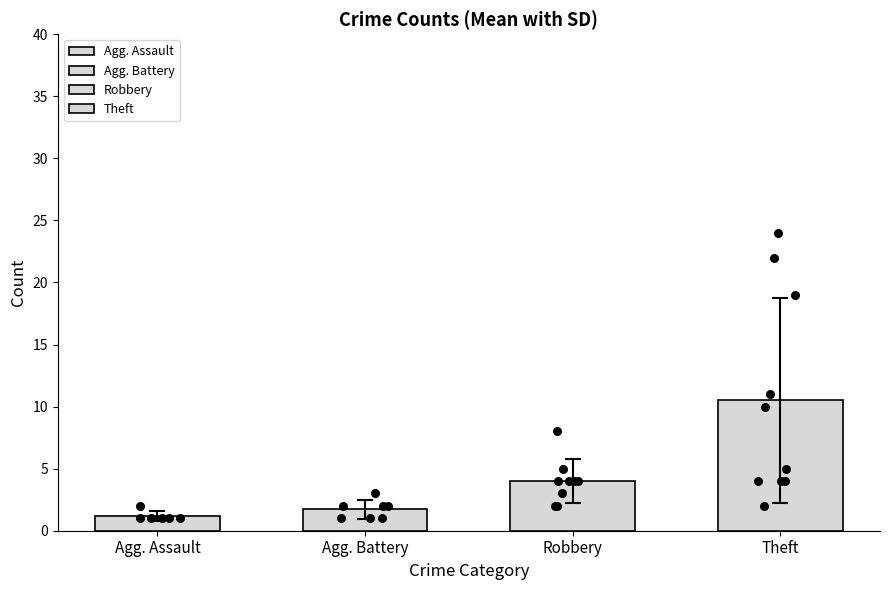

Is the value of Theft at 2022 greater than the value of Aggravated Assault at 2022?

Yes